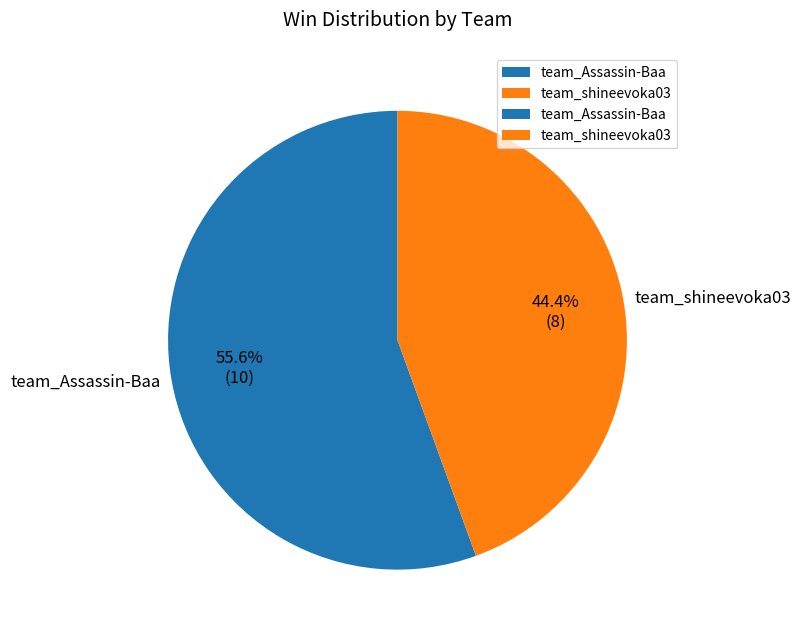

To the nearest percent, what portion does team_shineevoka03 represent?

44%